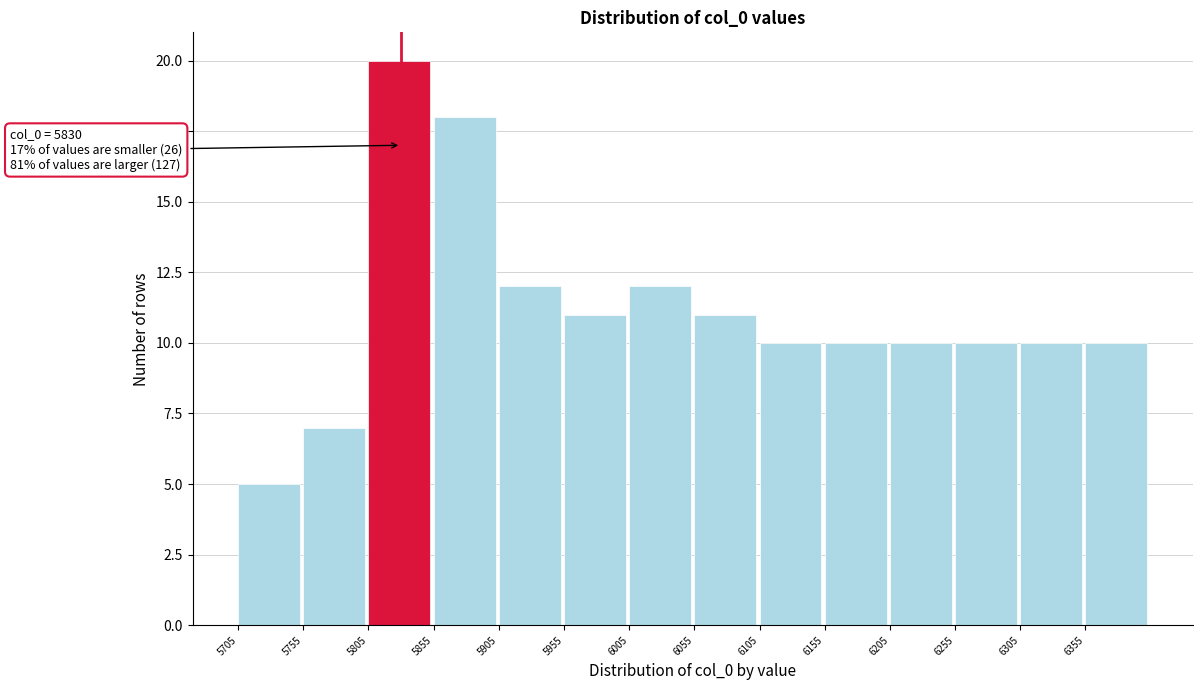

Which range on the x-axis has the tallest bar?

5805 to 5855